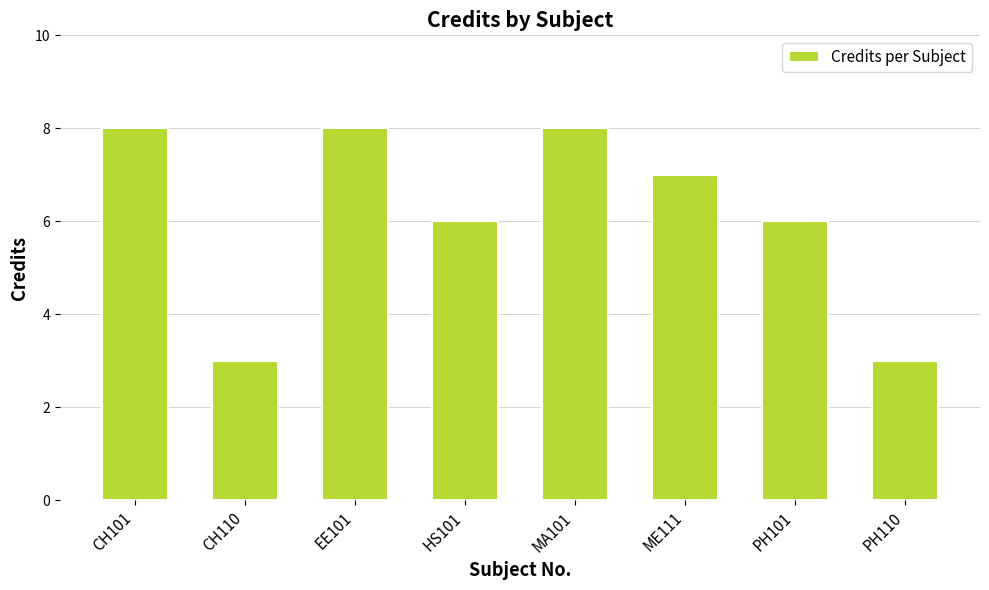

How many values are below 7?

4